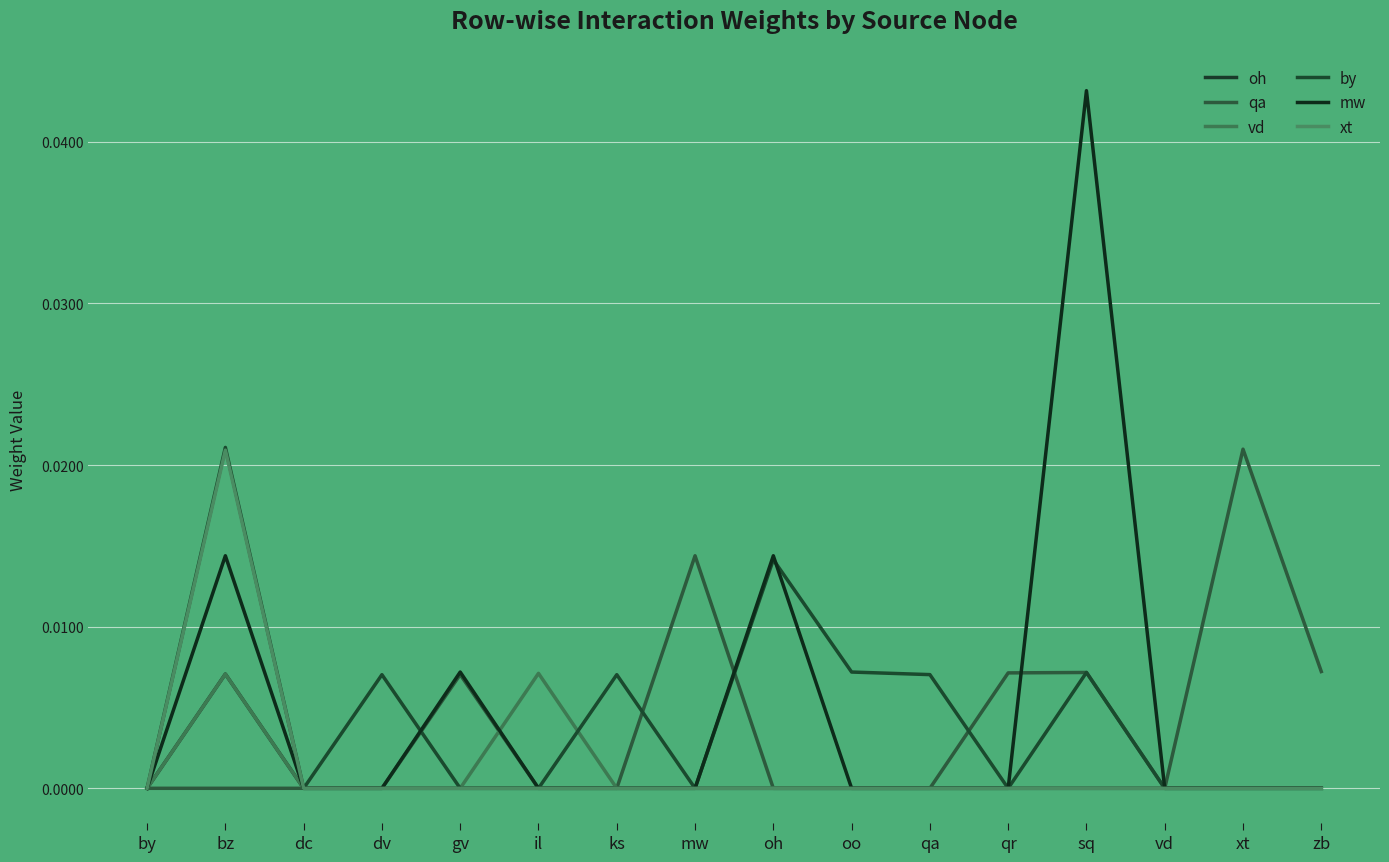

What is the label of the 8th point from the right?

oh